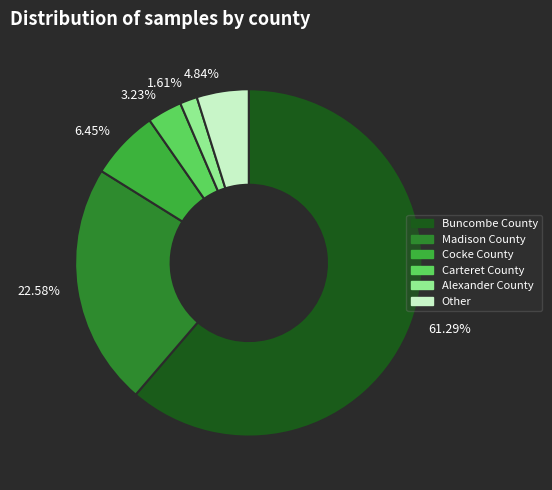

Which has a higher value, 3.23% or 6.45%?

6.45%